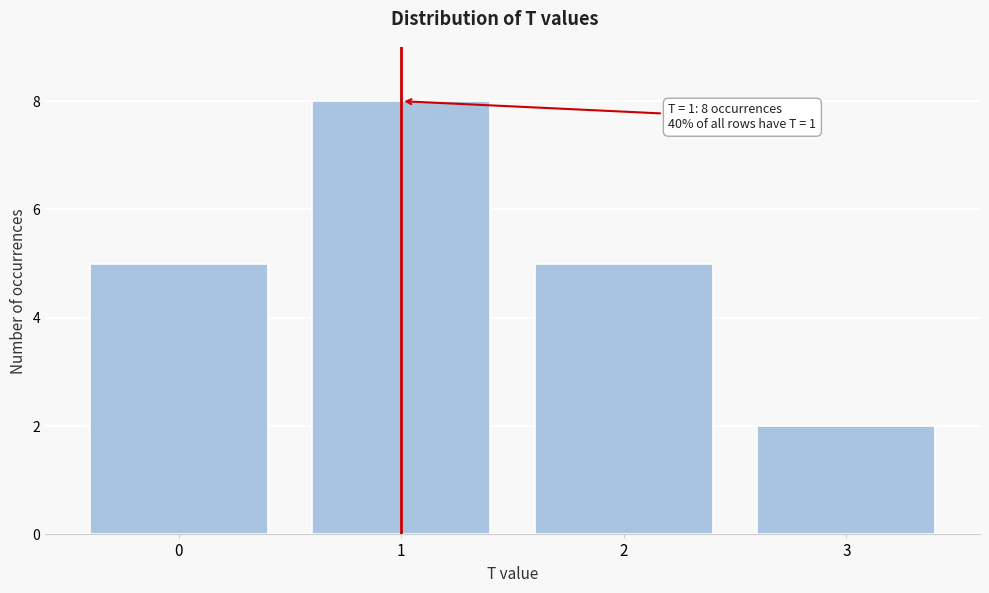

Reading left to right, transcribe all the data shown in this chart.

0=5	1=8	2=5	3=2